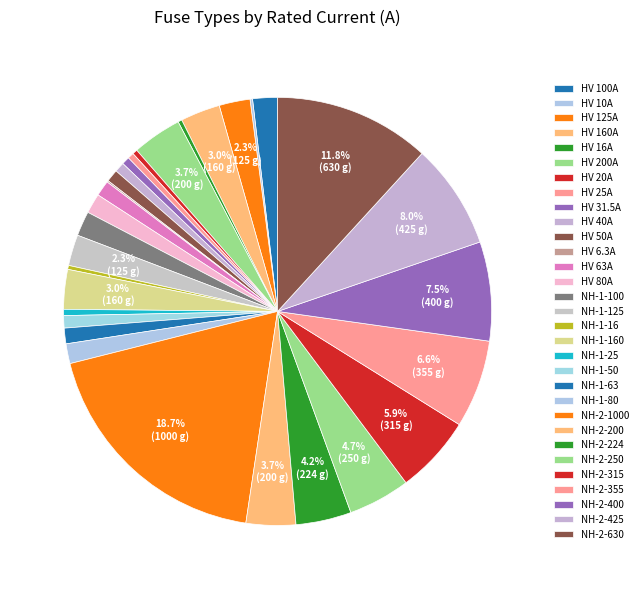

Which has a higher value, HV 125A or HV 25A?

HV 125A